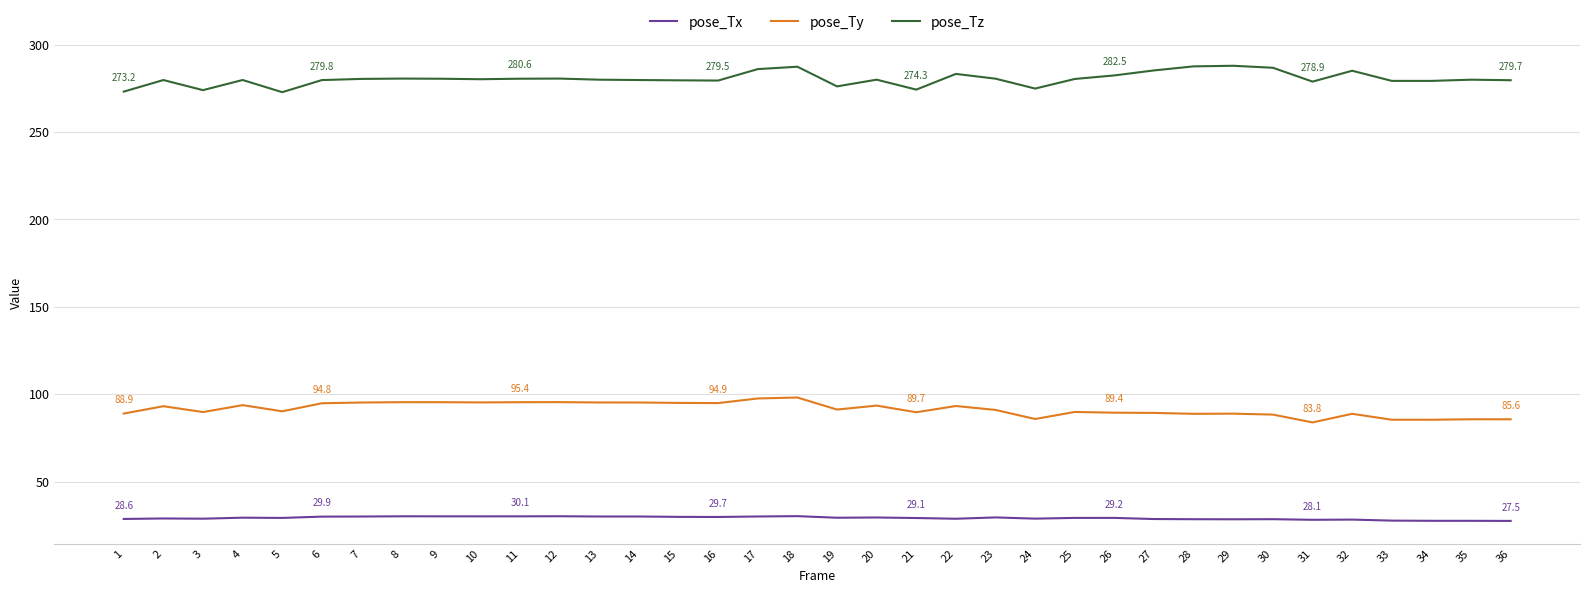

True or false: pose_Tx has a value of 18.2 at 1.

False